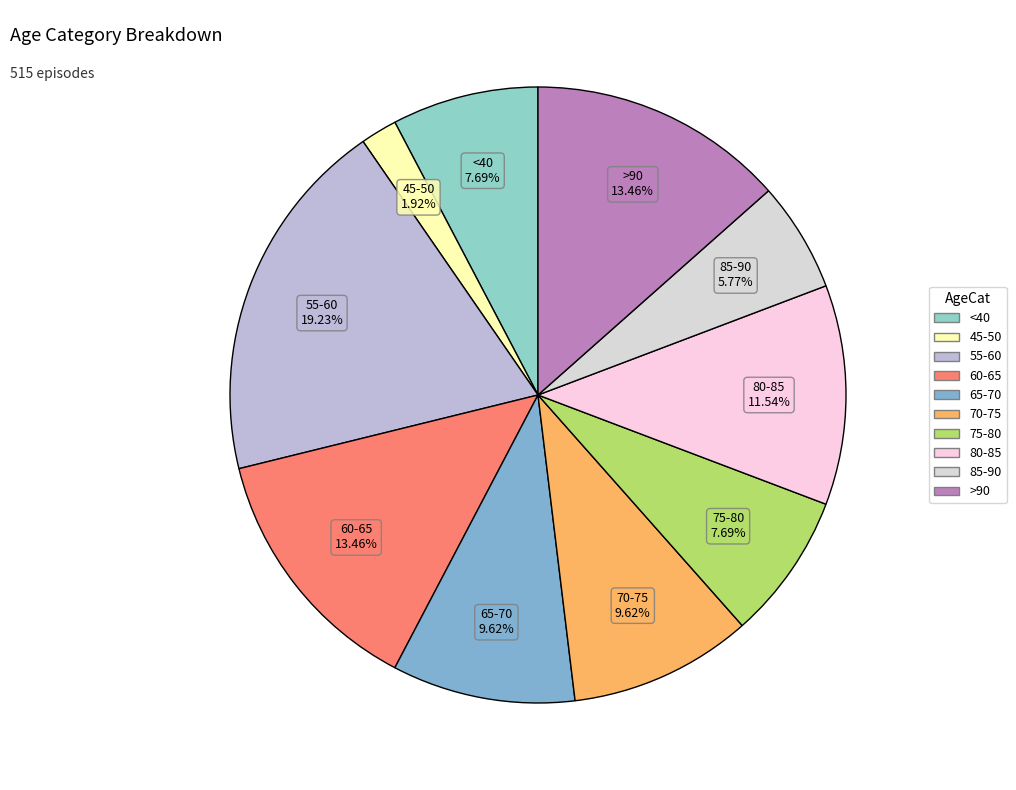

Does any single category account for the majority?

No